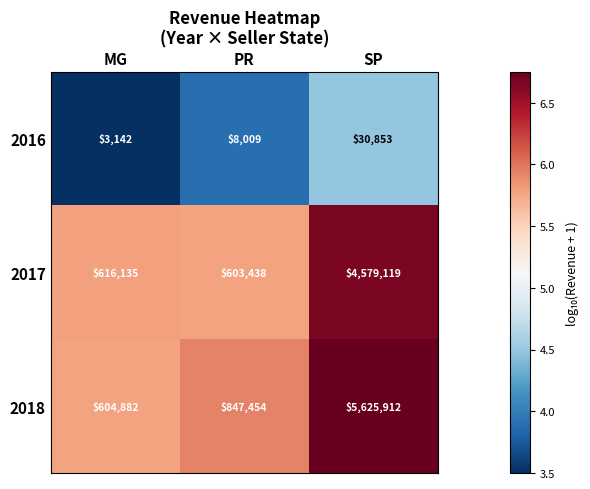

The 2016 series shows 30853 at SP. True or false?

True